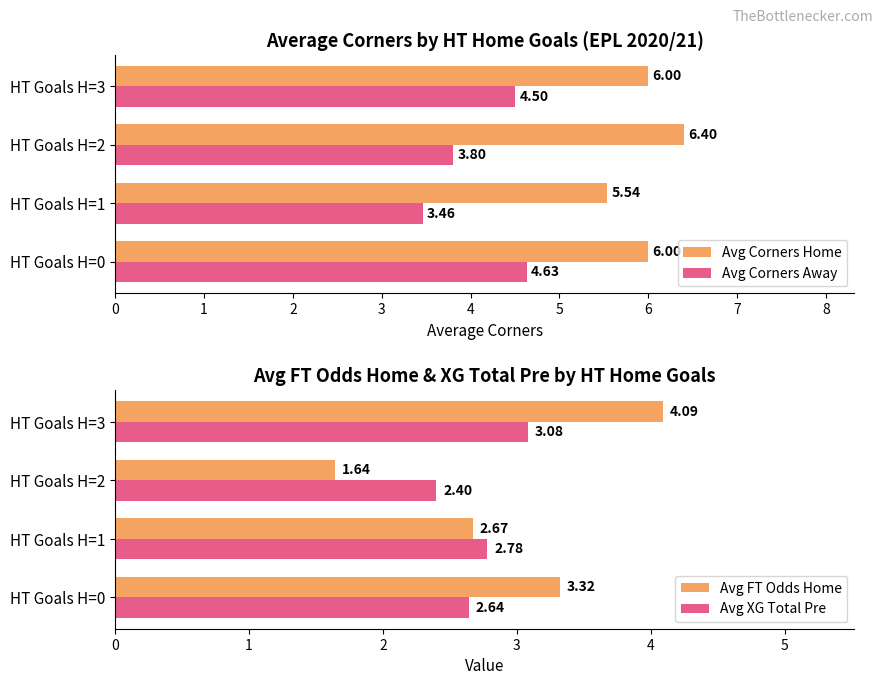

Which series has the widest spread of values?

Avg FT Odds Home